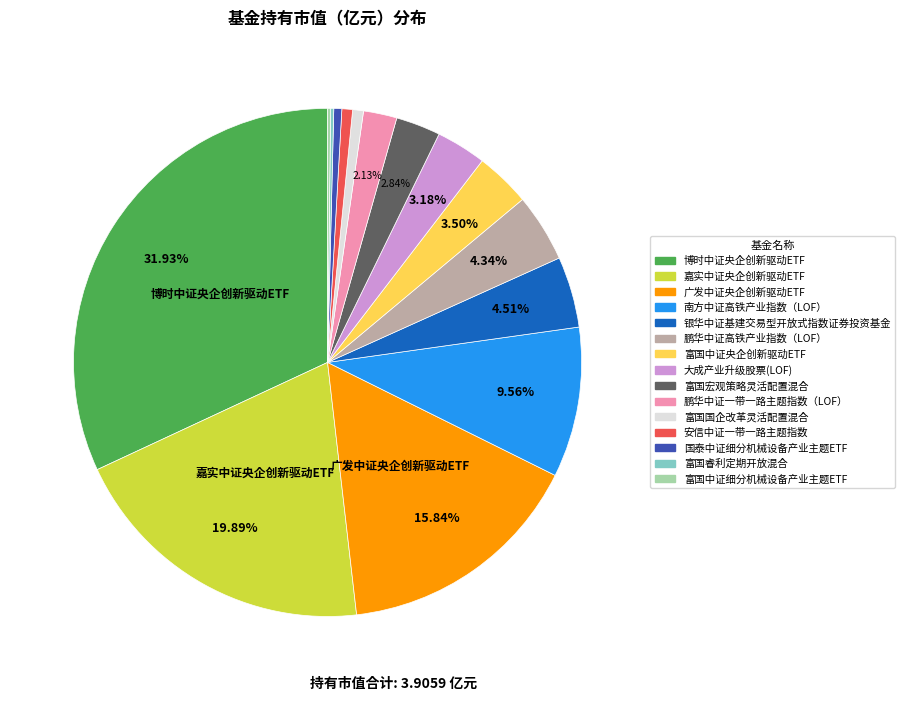

Which slice is the largest?

博时中证央企创新驱动ETF